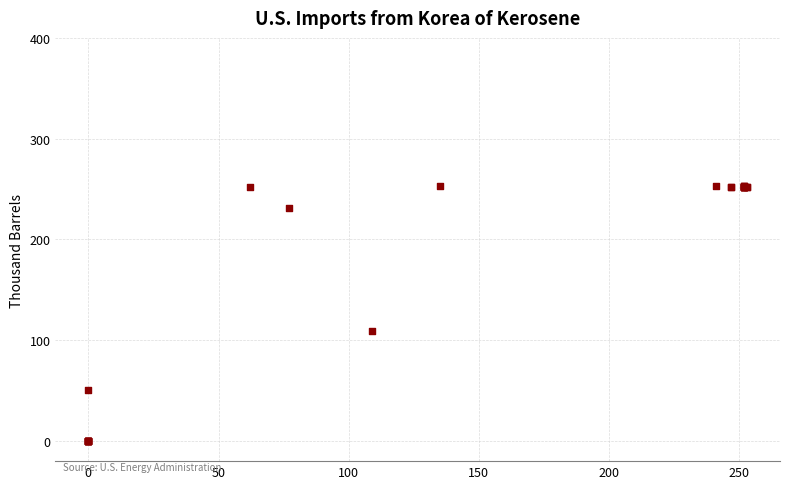

What Y value in the scatter plot is closest to 126?

109